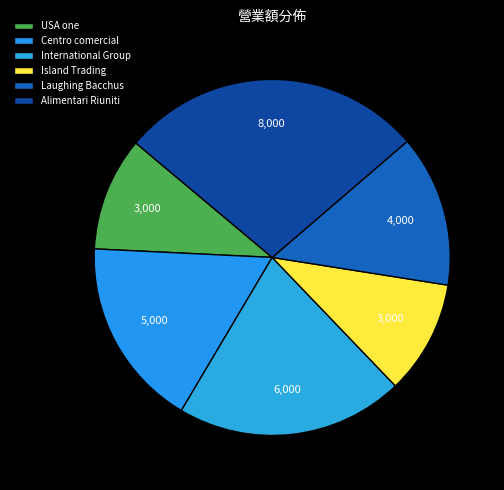

To the nearest percent, what portion does USA one represent?

10%